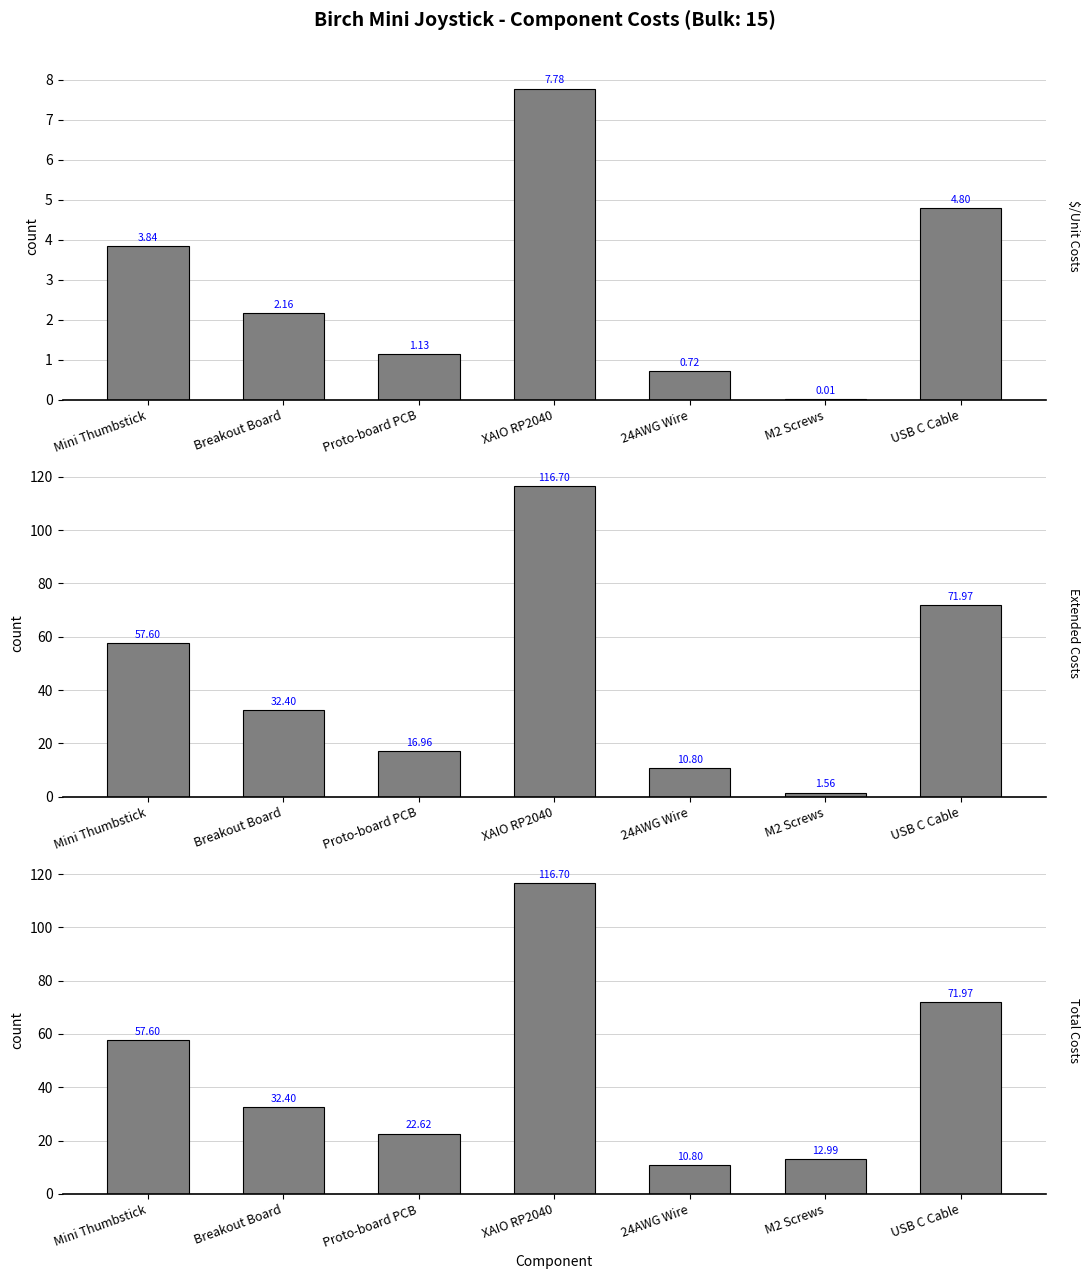

Reading left to right, extract all data points from this chart.

$/Unit: 3.8	2.2	1.1	7.8	0.7	0.0	4.8
Extended: 57.6	32.4	17.0	116.7	10.8	1.6	72.0
Total: 57.6	32.4	22.6	116.7	10.8	13.0	72.0